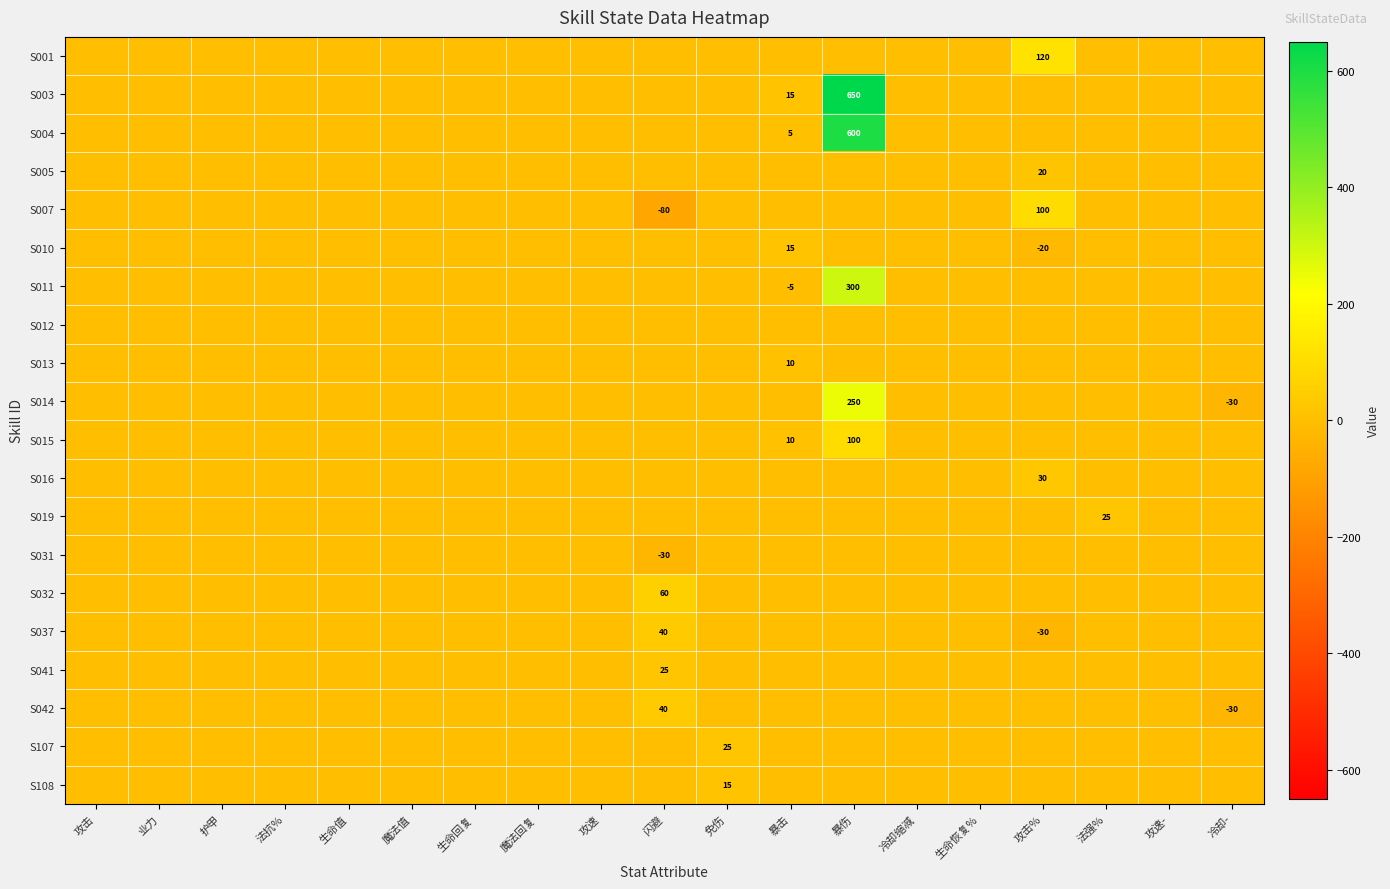

The value of S032 at 闪避 is 38. True or false?

False